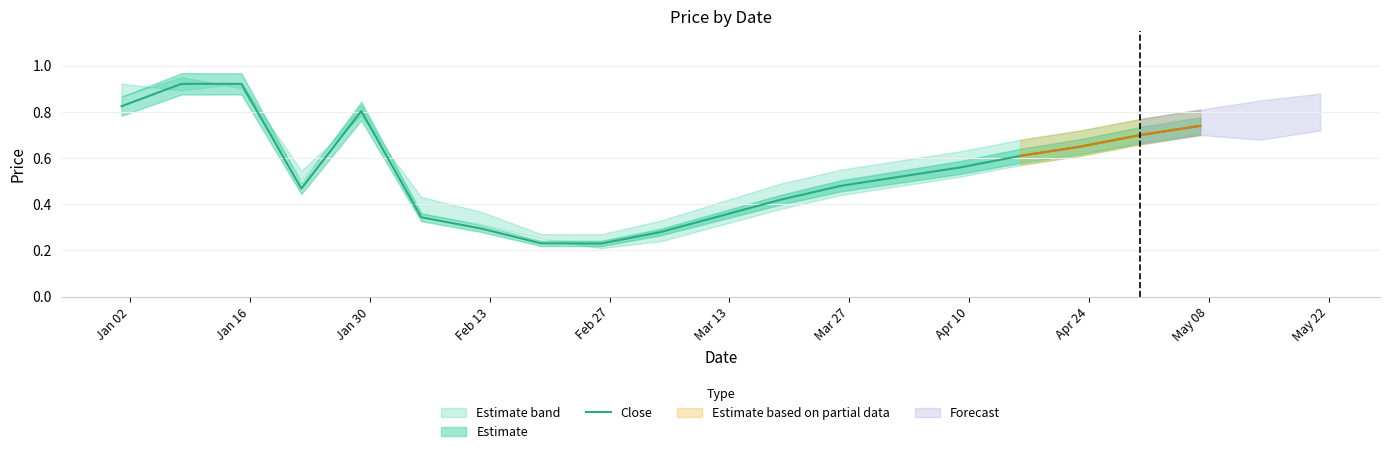

What is the sum of all values?

10.4